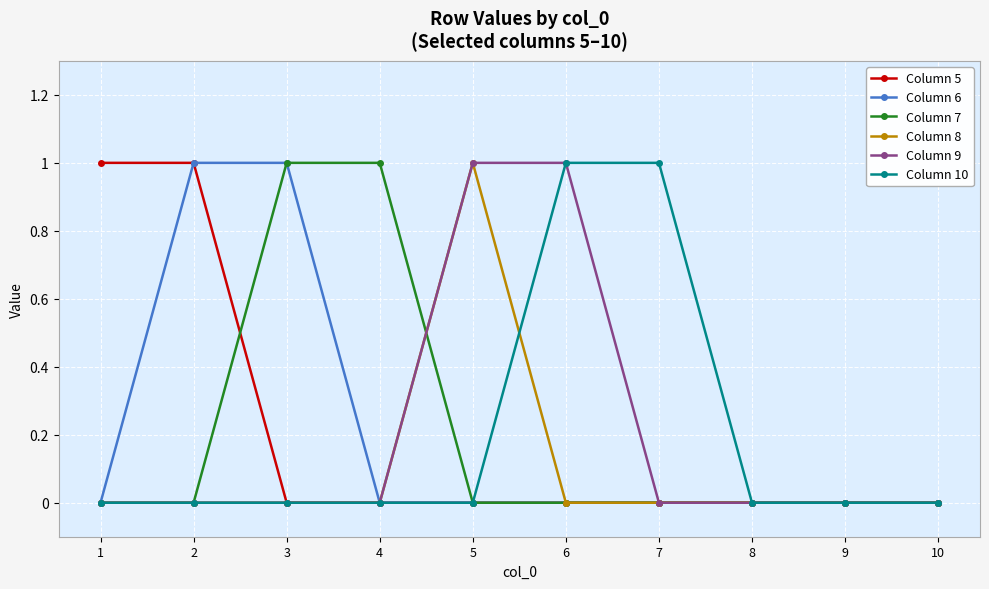

The Column 8 series shows 0 at 1. True or false?

True